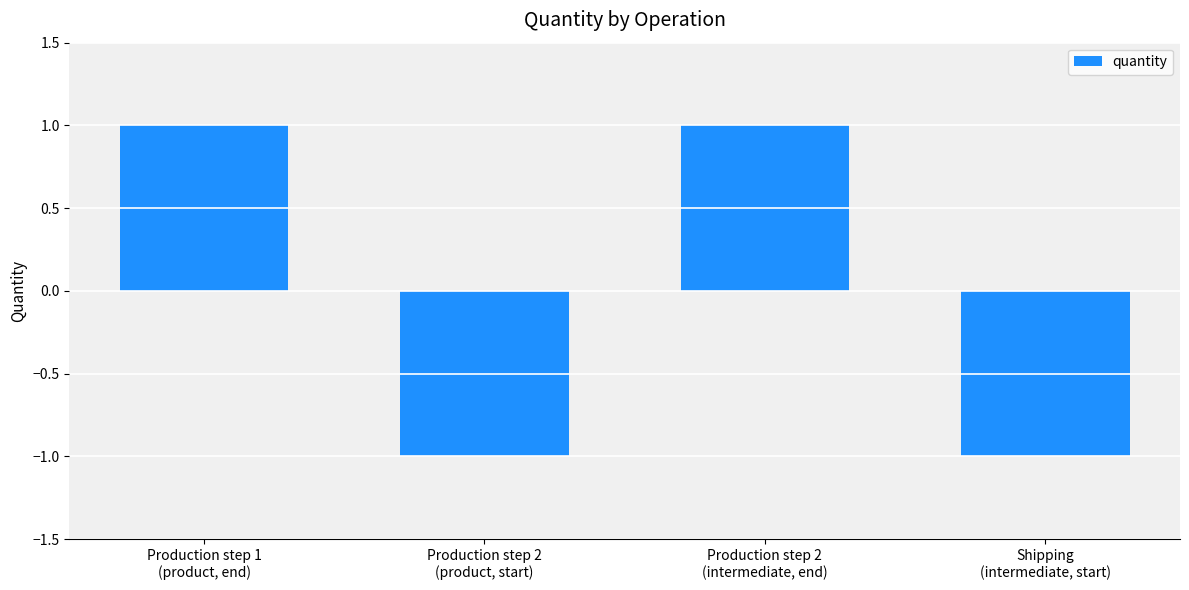

Are the bars grouped side by side (vs. stacked)?

No